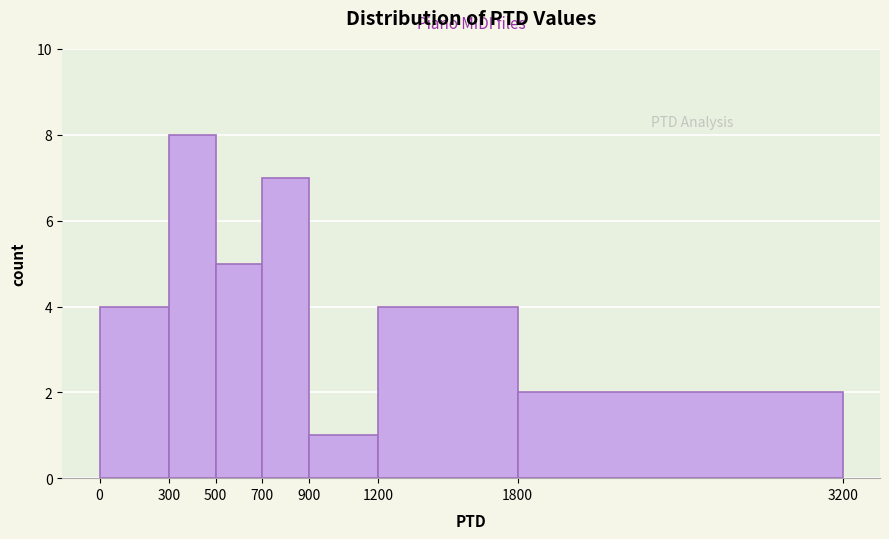

Reading left to right, list every bar in this chart as the range it spans on the x-axis followed by its height. The values are not printed on the chart, so give them approximately, as read against the axis.

0 to 300: 4
300 to 500: 8
500 to 700: 5
700 to 900: 7
900 to 1200: 1
1200 to 1800: 4
1800 to 3200: 2